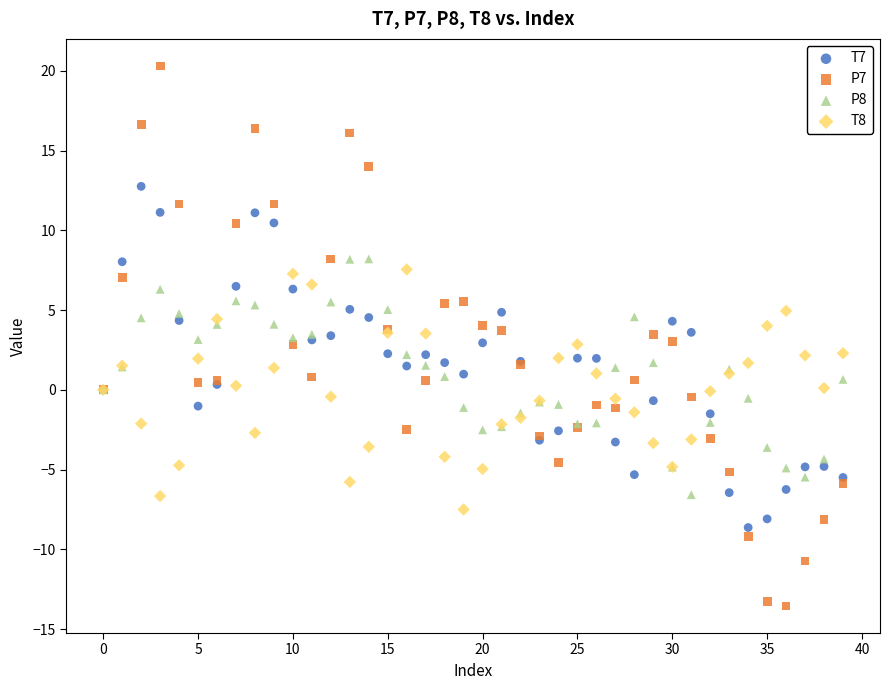

Which series has the widest spread of Y values?

P7